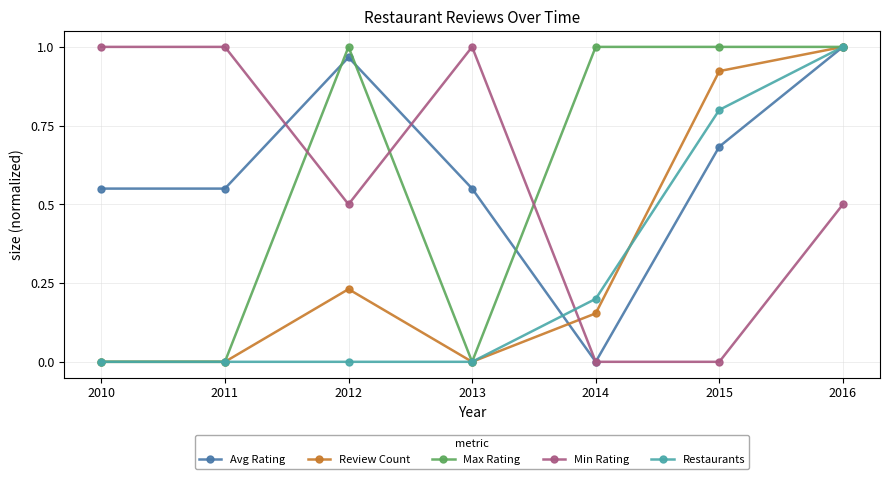

The value of Min Rating at 2015 is 0.0. True or false?

True